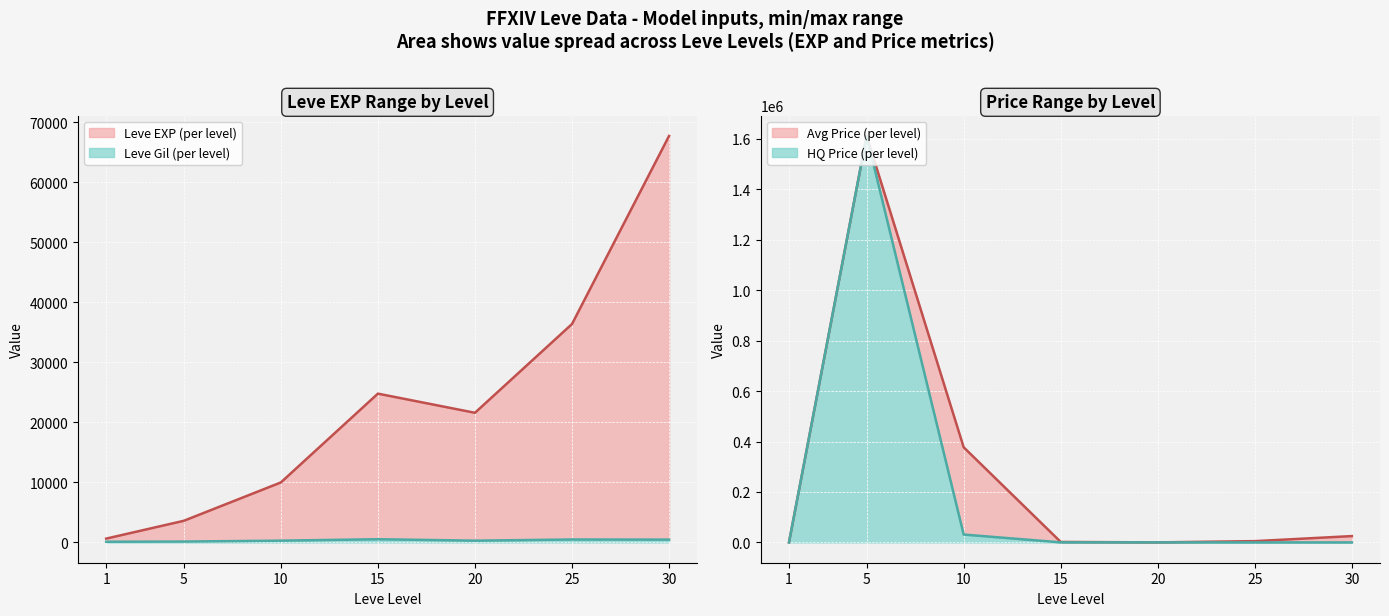

What is the approximate value of Leve Gil at 10?

293